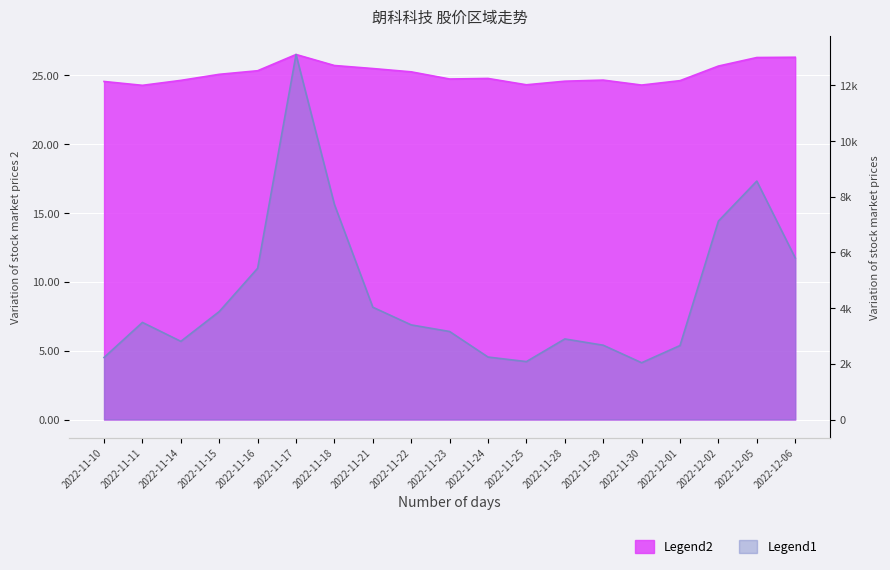

How many lines are shown in the chart?

2